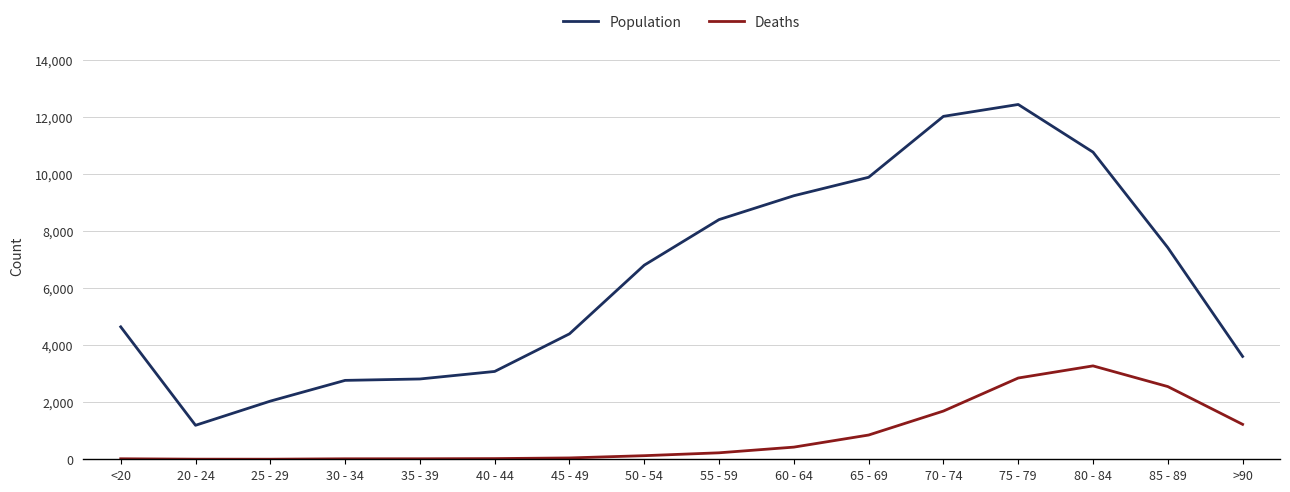

Between 55 - 59 and 80 - 84, which series saw the biggest shift?

Deaths